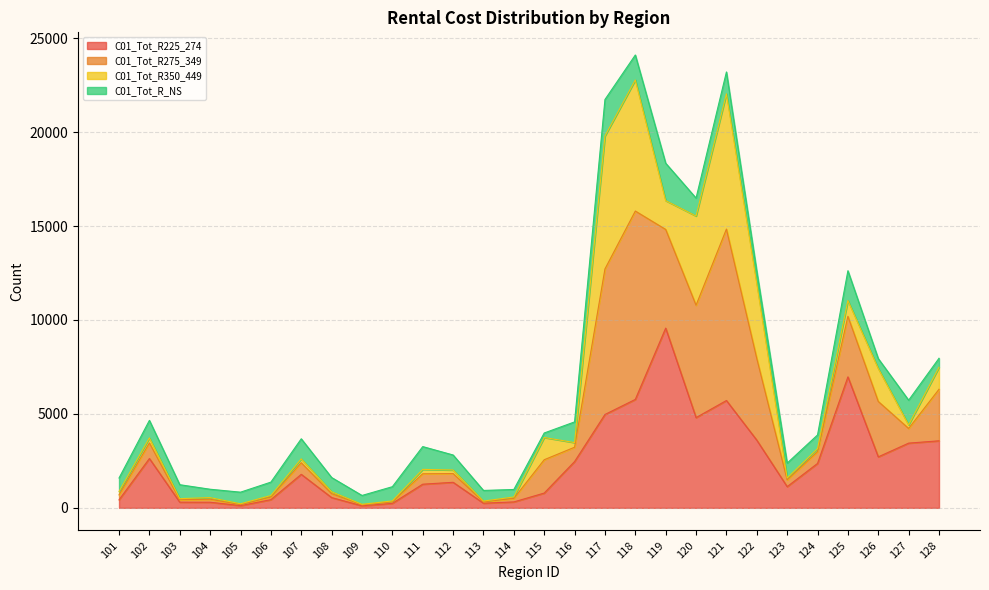

True or false: C01_Tot_R225_274 and C01_Tot_R275_349 intersect in this chart.

False